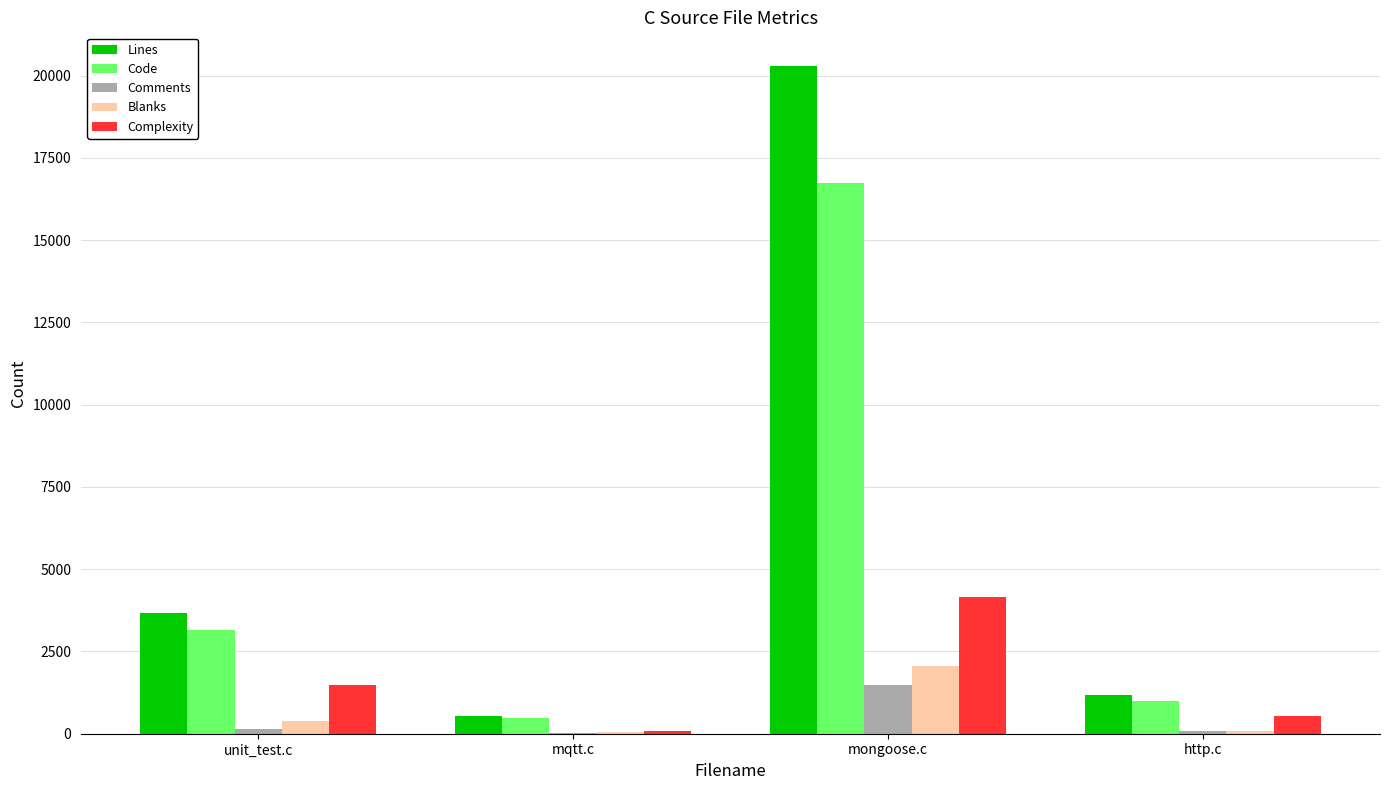

At which category is the sum across all series the highest?

mongoose.c